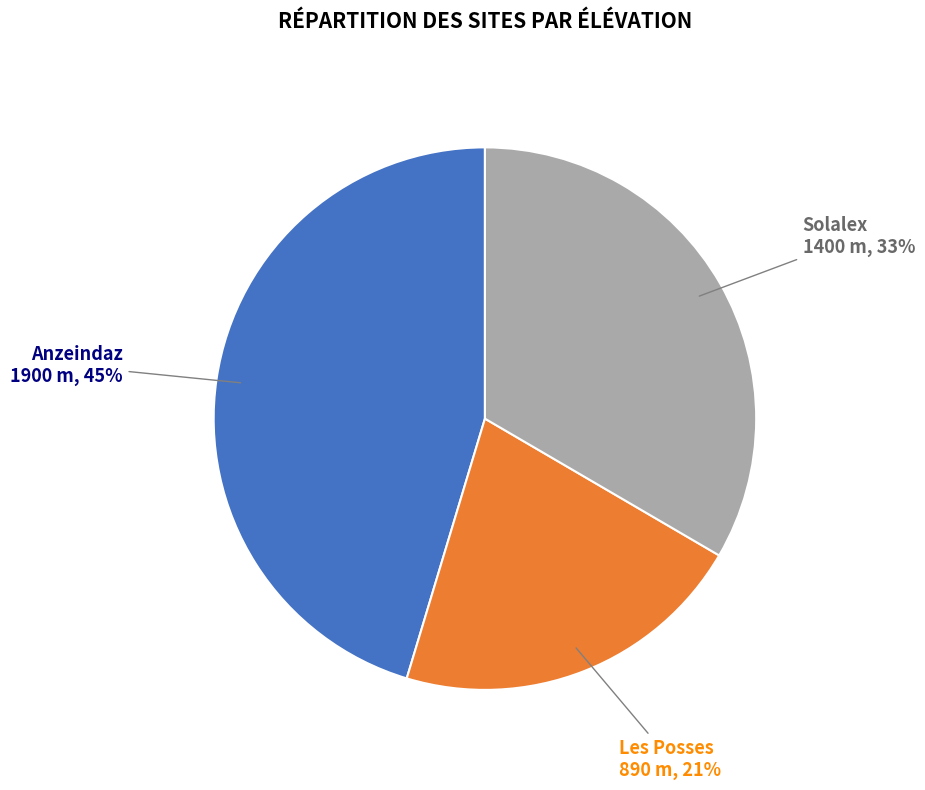

To the nearest percent, what is the difference between the largest and smallest slice percentages?

24%